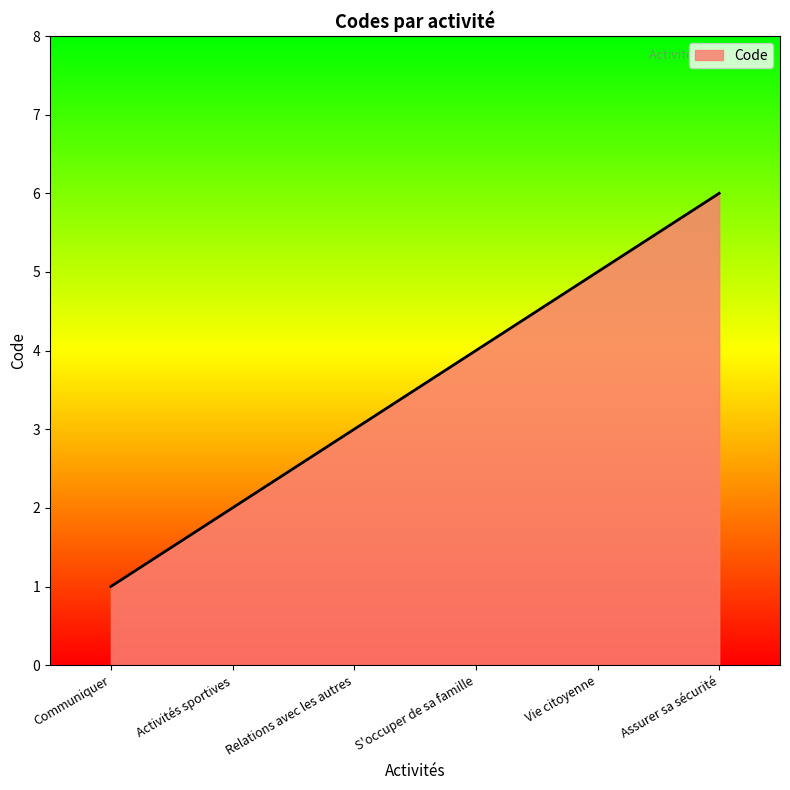

Where is the data nearest to the value 3?

Relations avec les autres